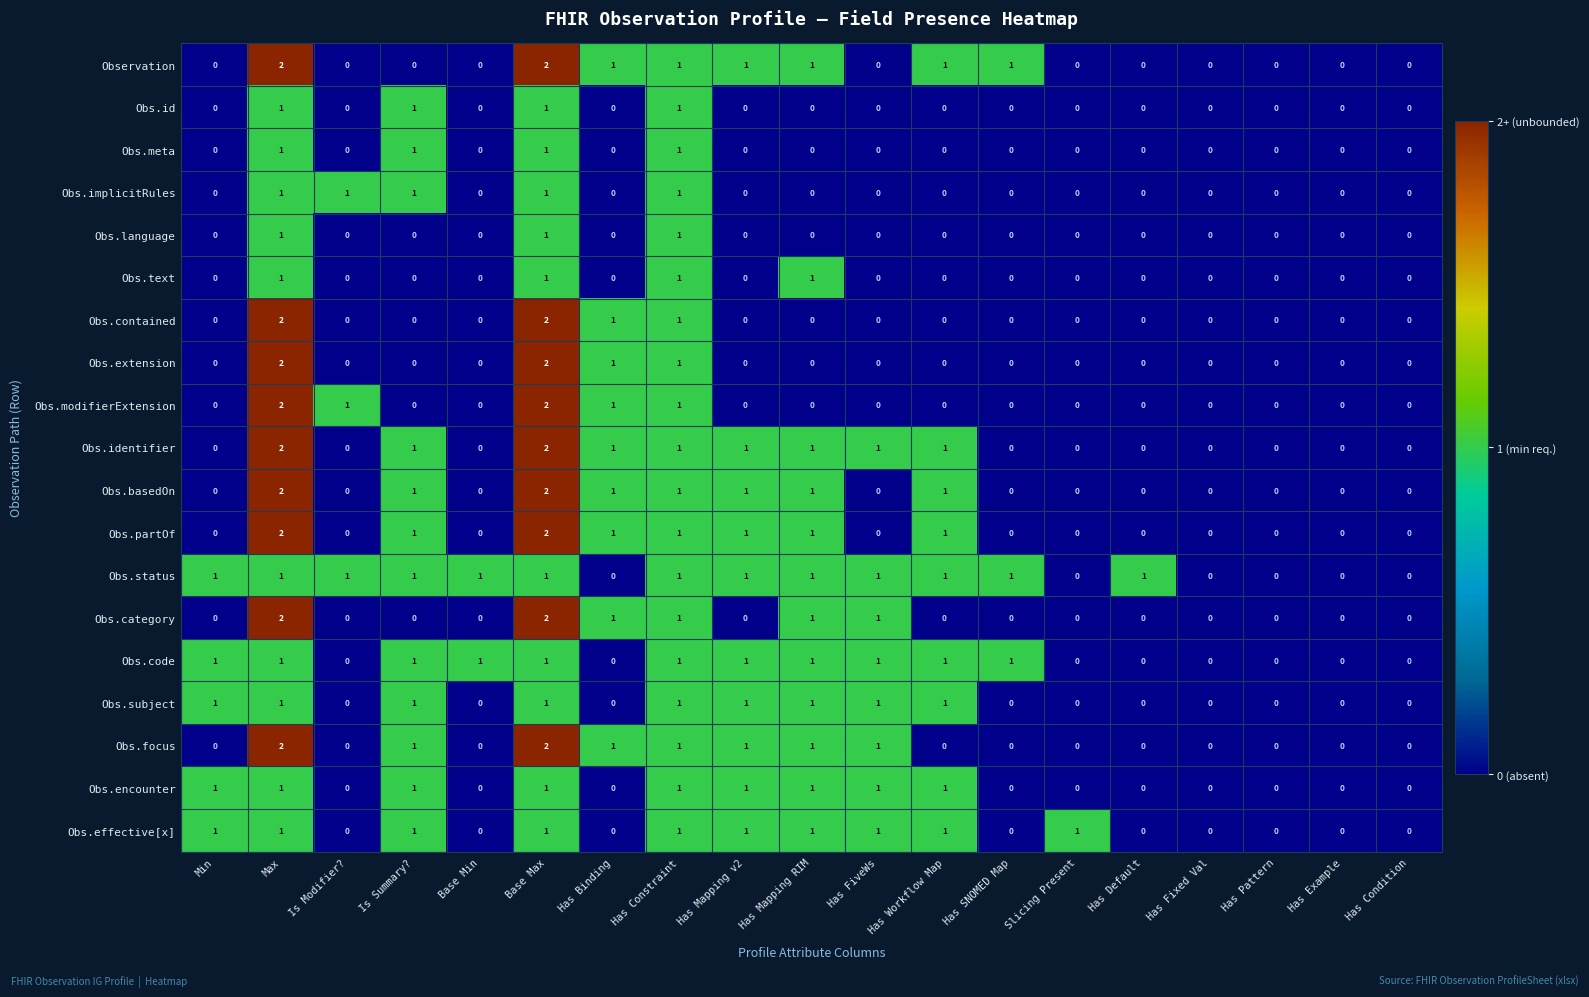

What is the sum of all Obs.encounter values?

9